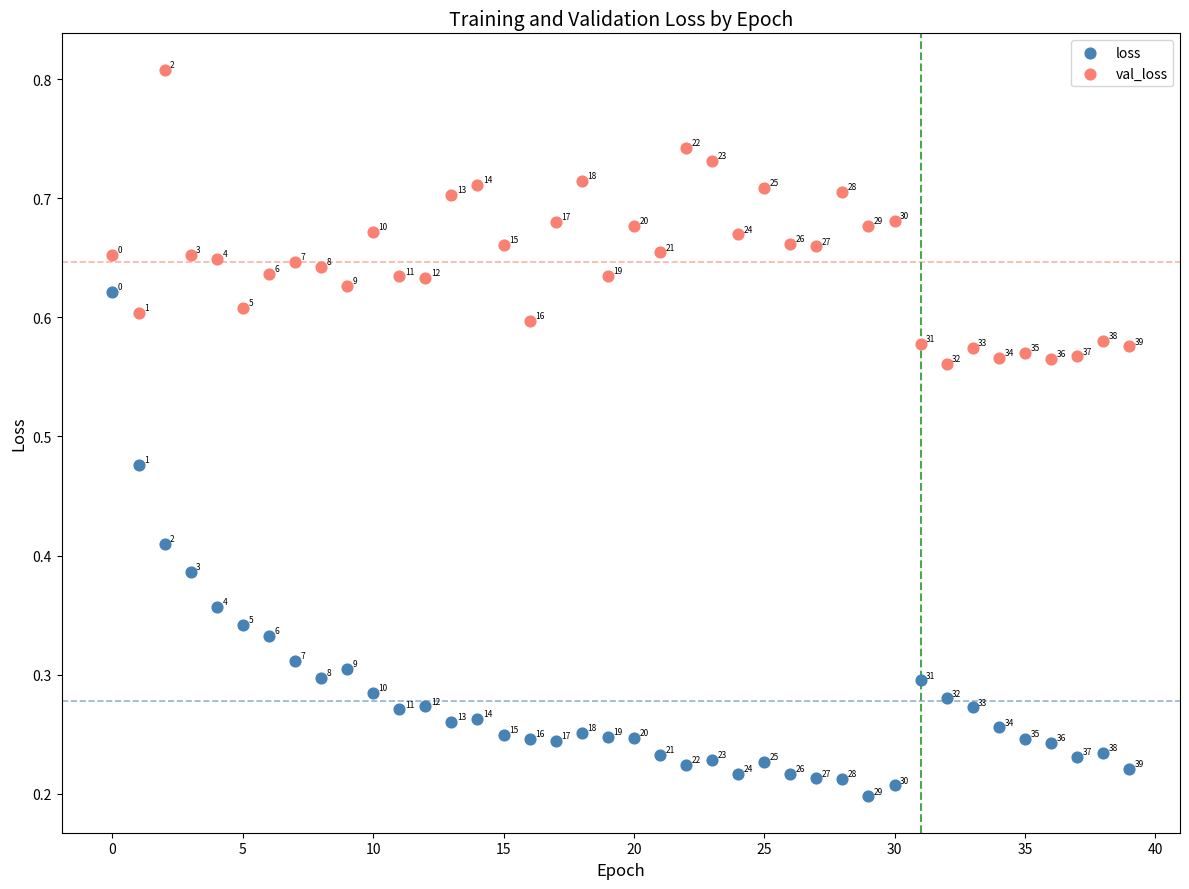

Which series contains the lowest Y value?

loss